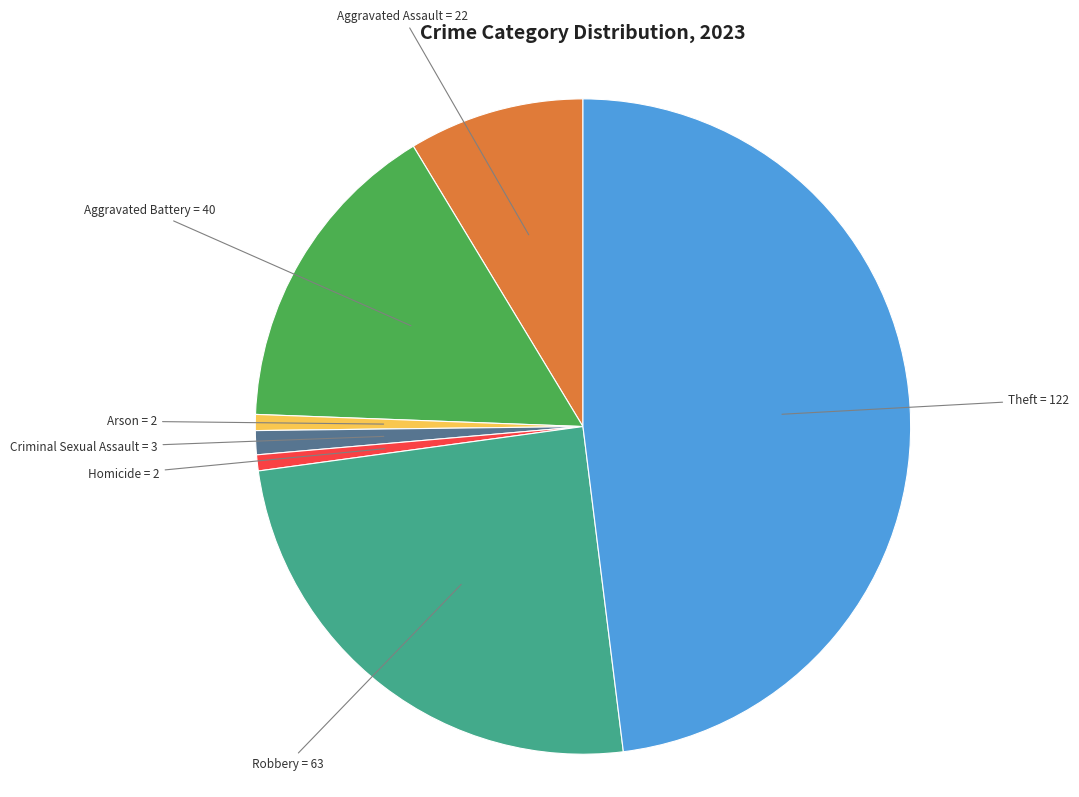

Is there a majority slice in this chart?

No